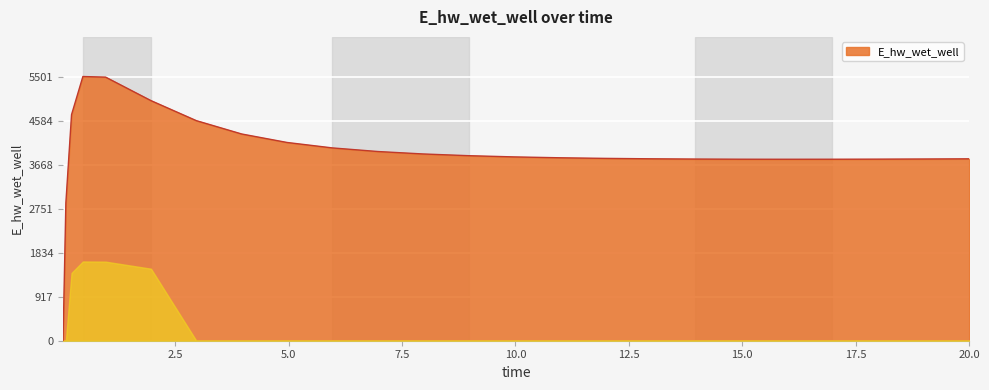

What is the difference between the maximum and minimum values?

5501.4